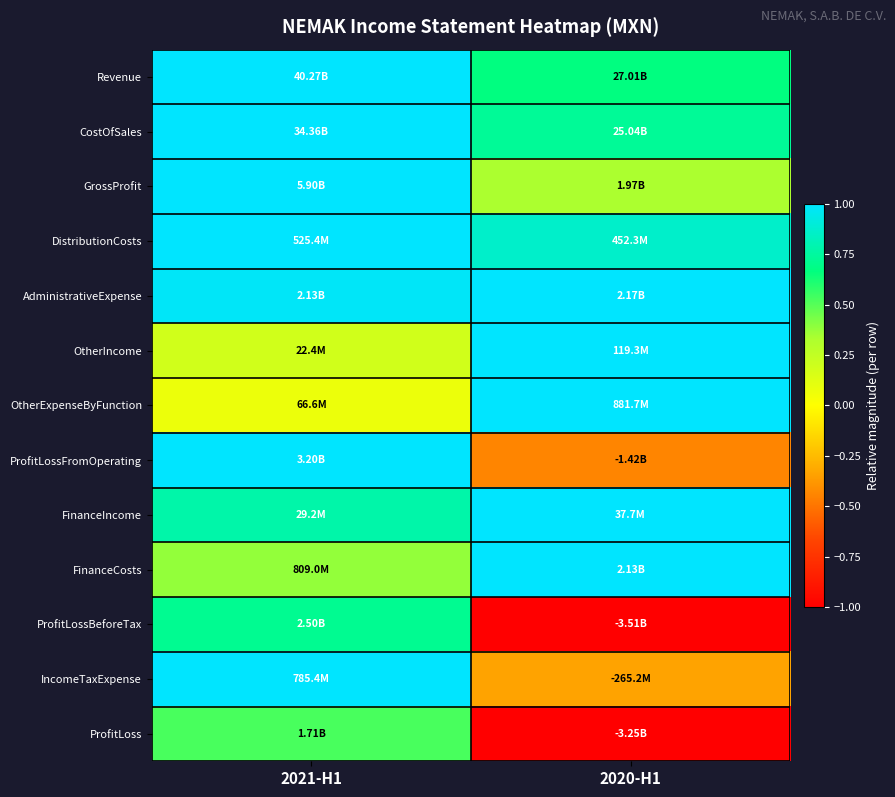

Count the number of data series in this chart.

13